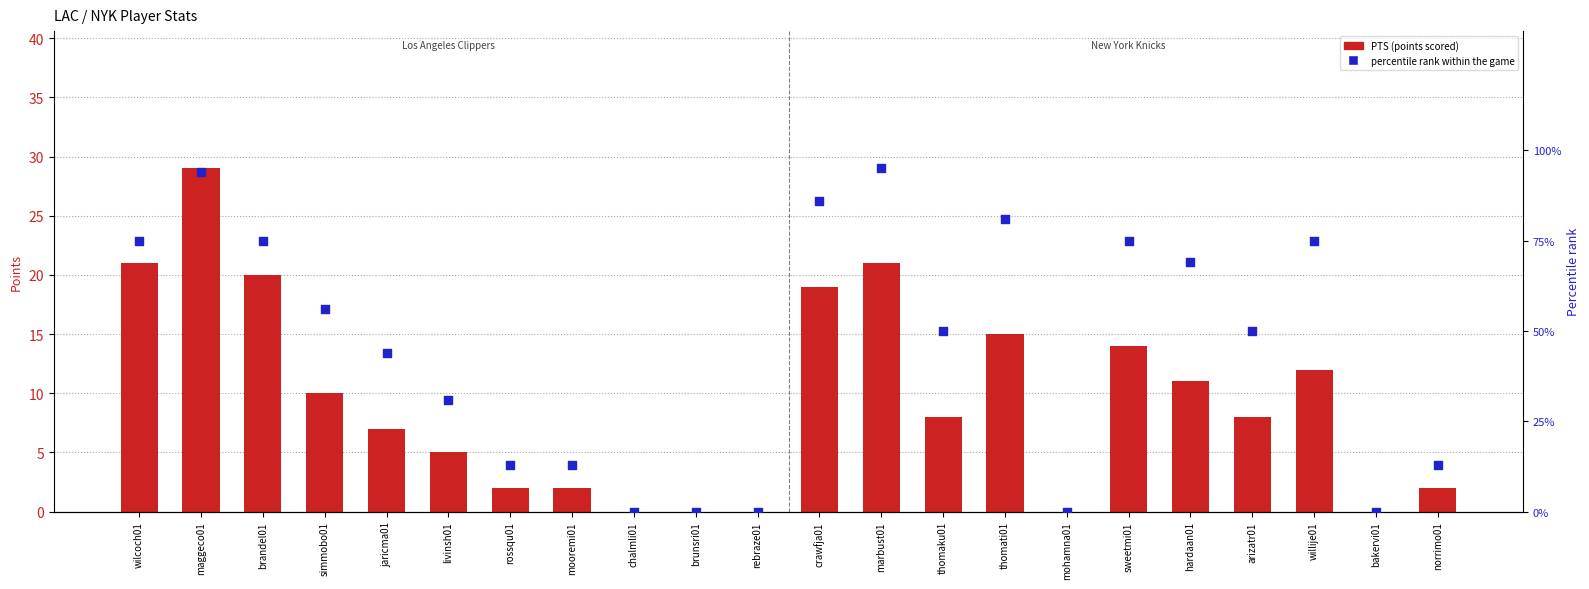

Which series reaches the maximum Y coordinate?

Percentile rank within the game